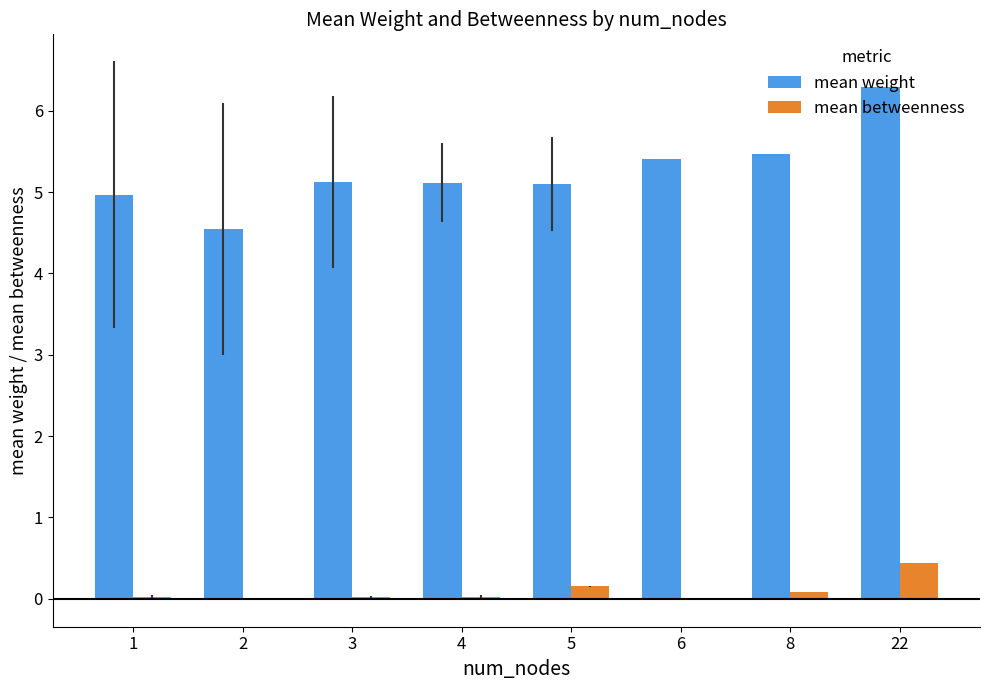

Are the bars grouped side by side (vs. stacked)?

Yes